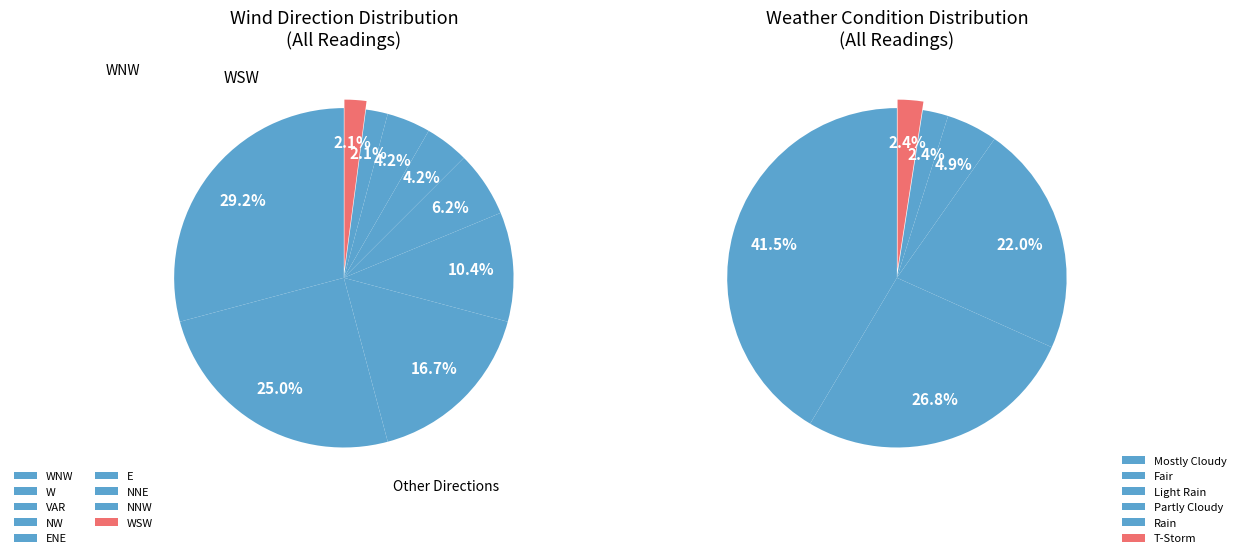

Approximately how many times larger is the value at W compared to WNW?

0.9